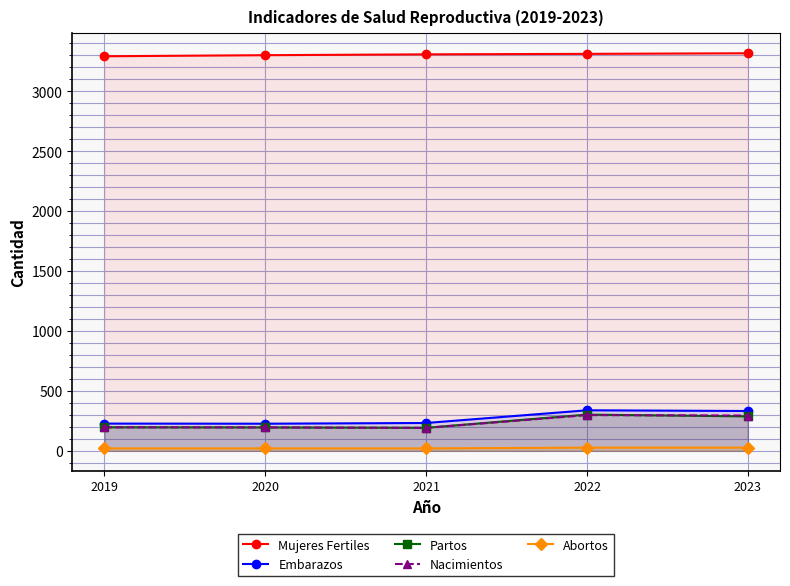

Where is the first local maximum for Partos?

2022